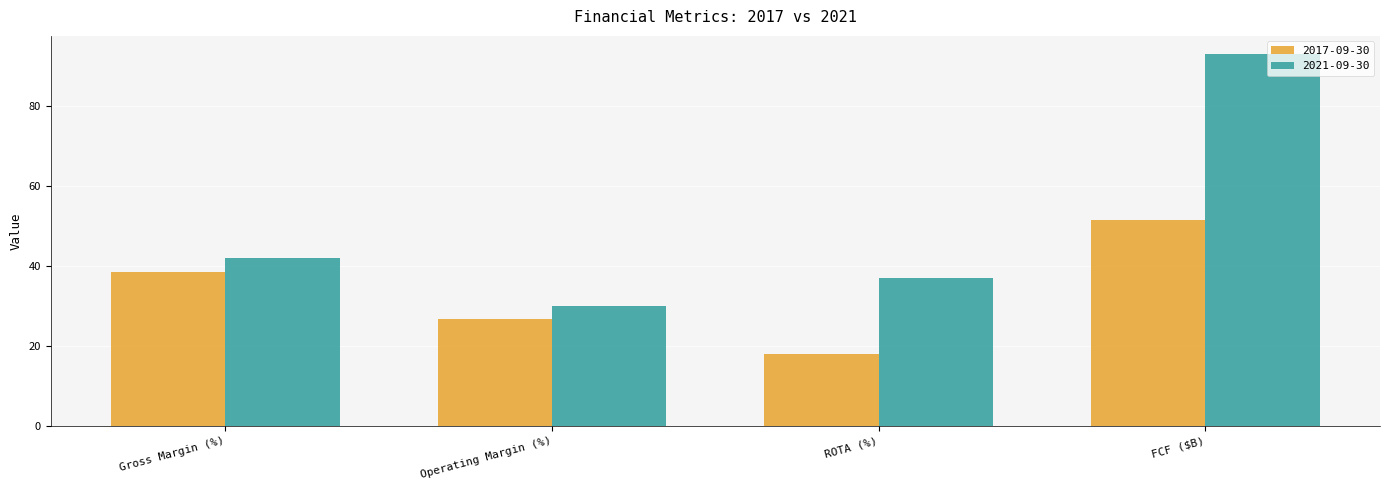

Read the 2021-09-30 value at Operating Margin (%).

30.0